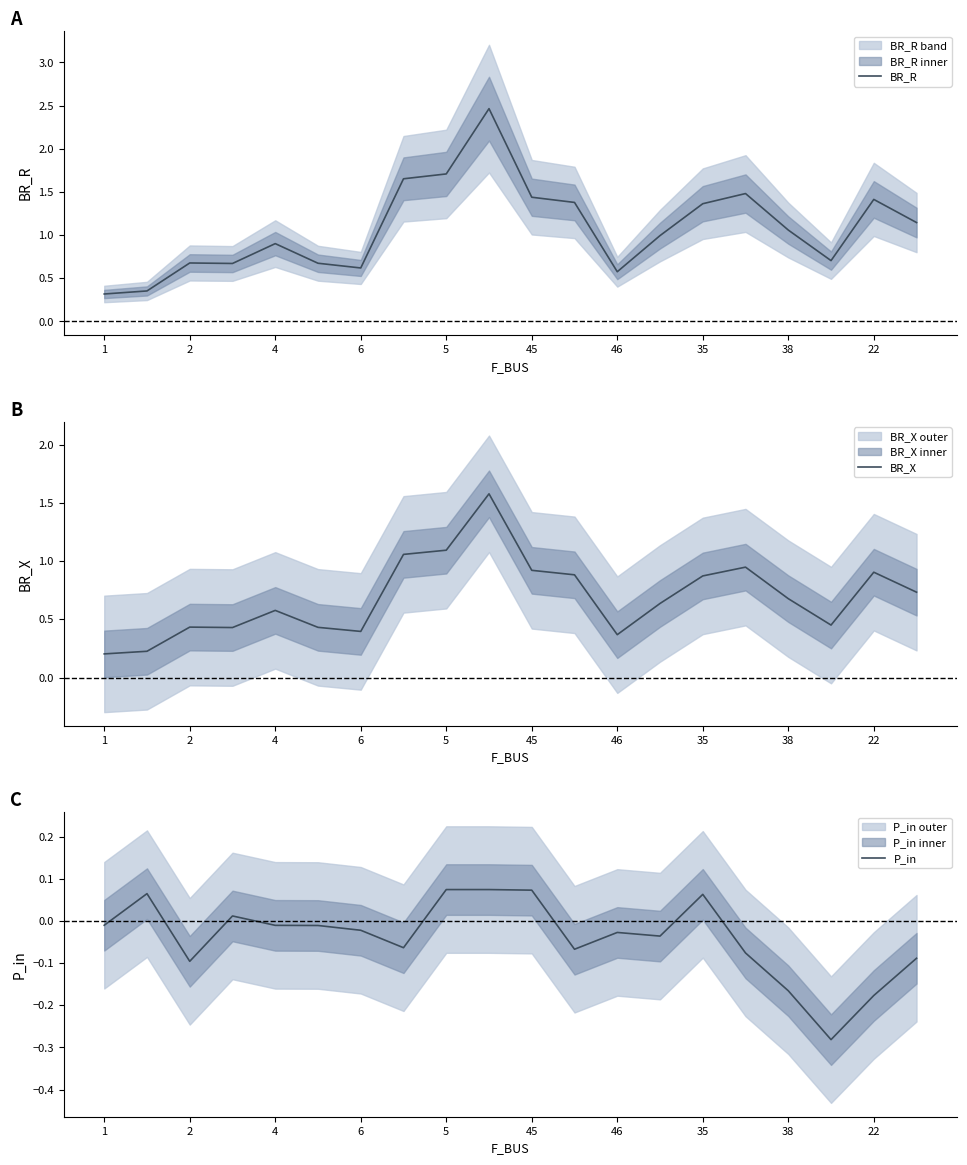

True or false: BR_R has a value of 0.7 at 17.

True